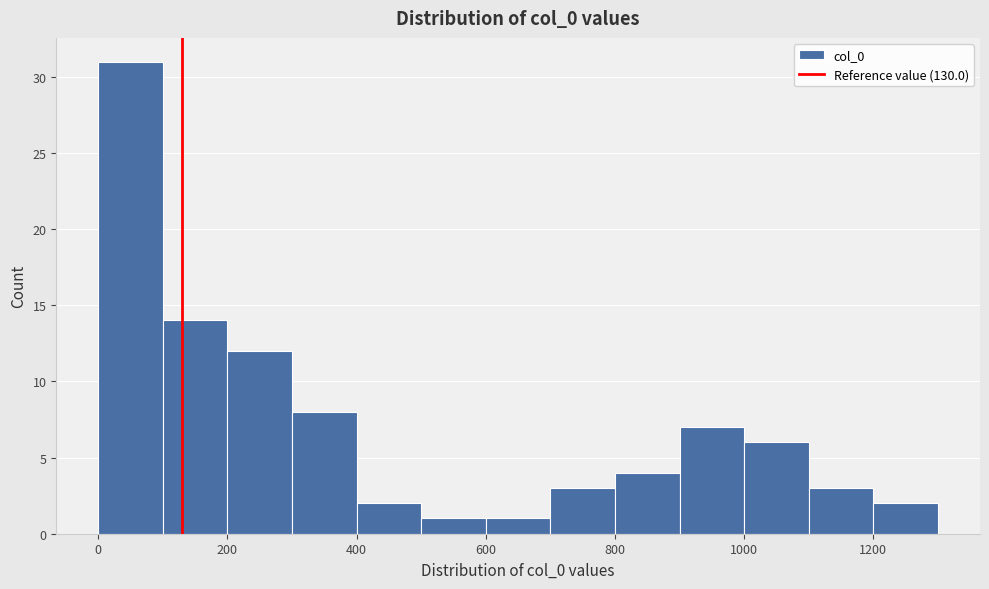

Reading left to right, list every bar in this chart as the range it spans on the x-axis followed by its height. The values are not printed on the chart, so give them approximately, as read against the axis.

0 to 100: 31
100 to 200: 14
200 to 300: 12
300 to 400: 8
400 to 500: 2
500 to 600: 1
600 to 700: 1
700 to 800: 3
800 to 900: 4
900 to 1000: 7
1000 to 1100: 6
1100 to 1200: 3
1200 to 1300: 2